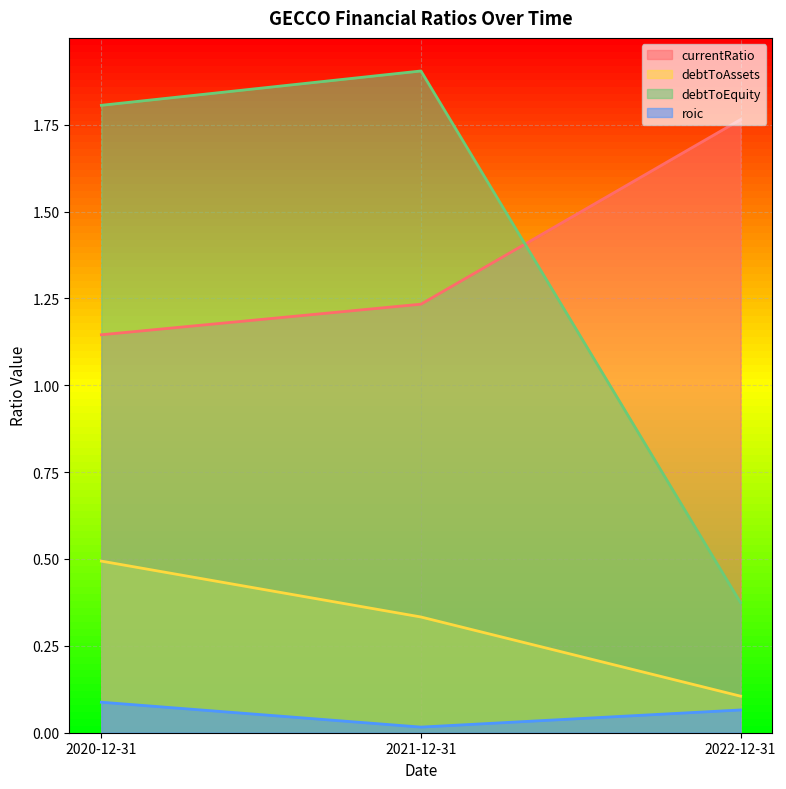

What are all the series names shown in the legend?

currentRatio, debtToAssets, debtToEquity, roic